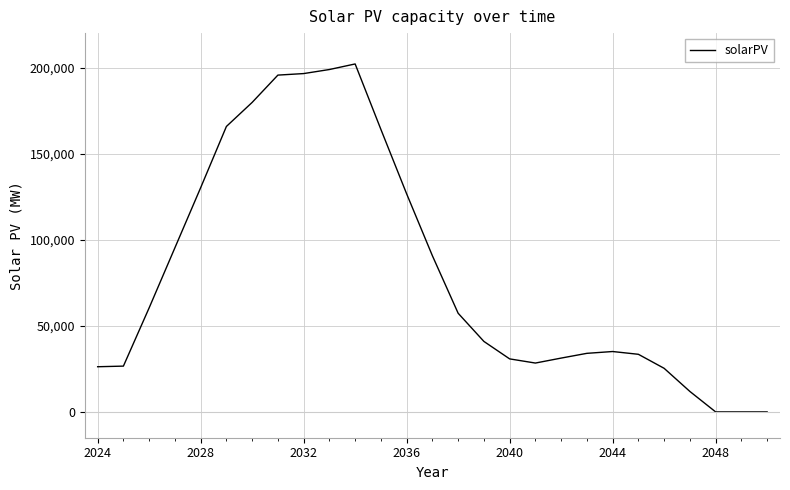

What is the difference between the maximum and minimum values?

202089.0